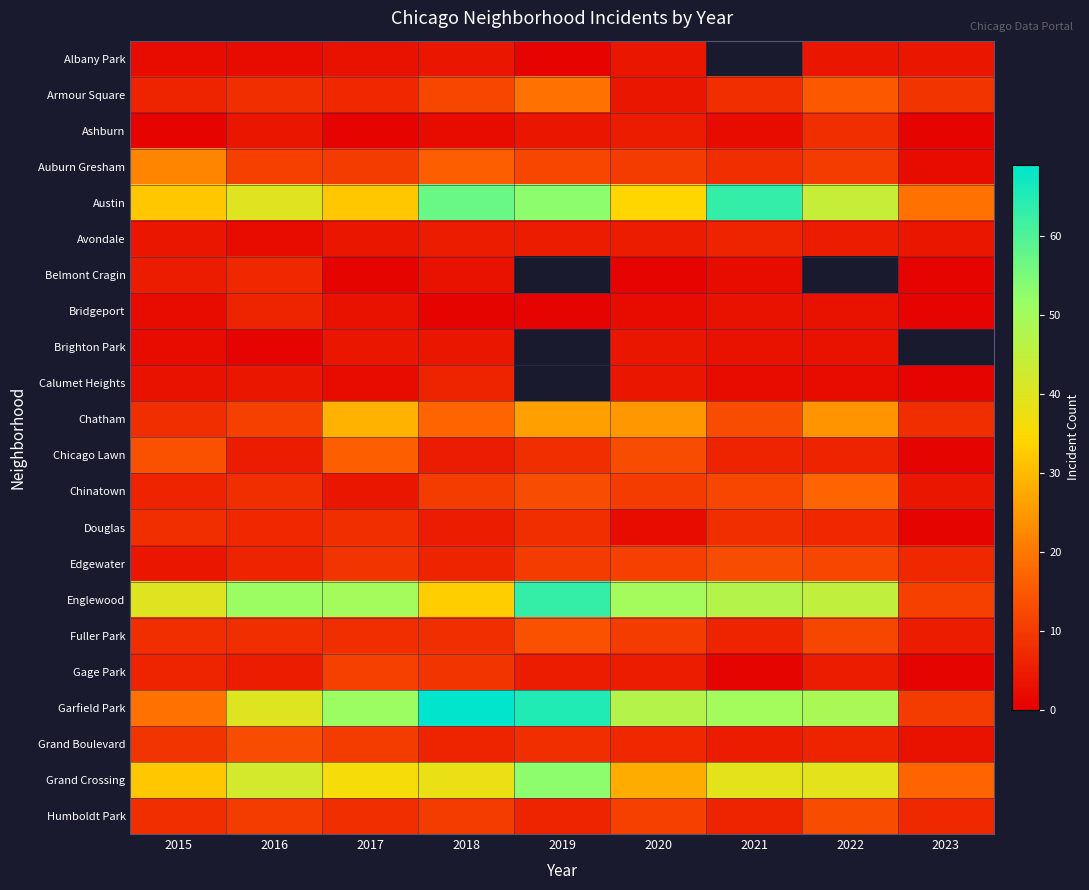

Which series changed the most between 2021 and 2023?

Austin